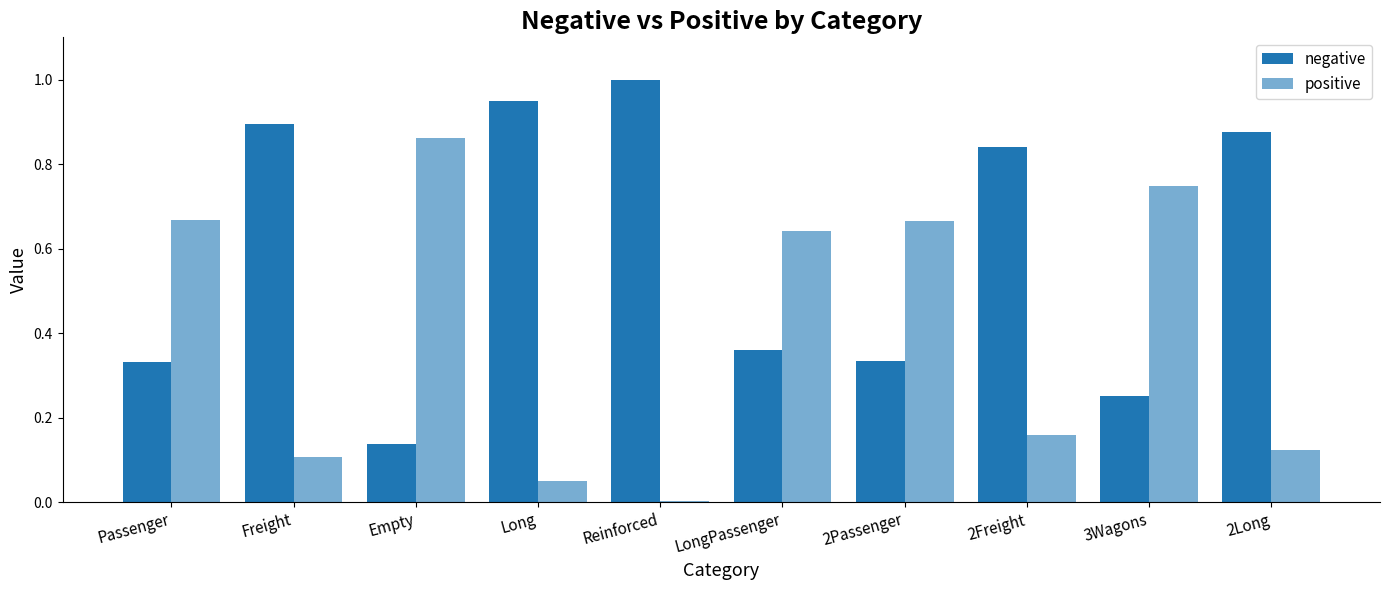

How many groups of bars are there?

10